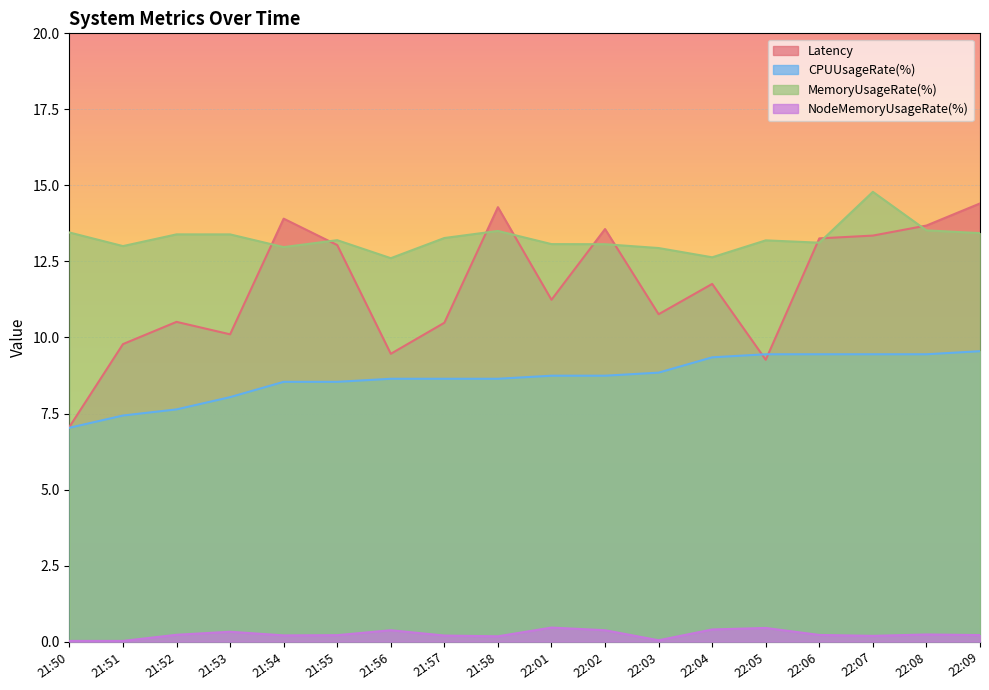

Which series ends up on top after the final intersection of Latency and MemoryUsageRate(%)?

Latency